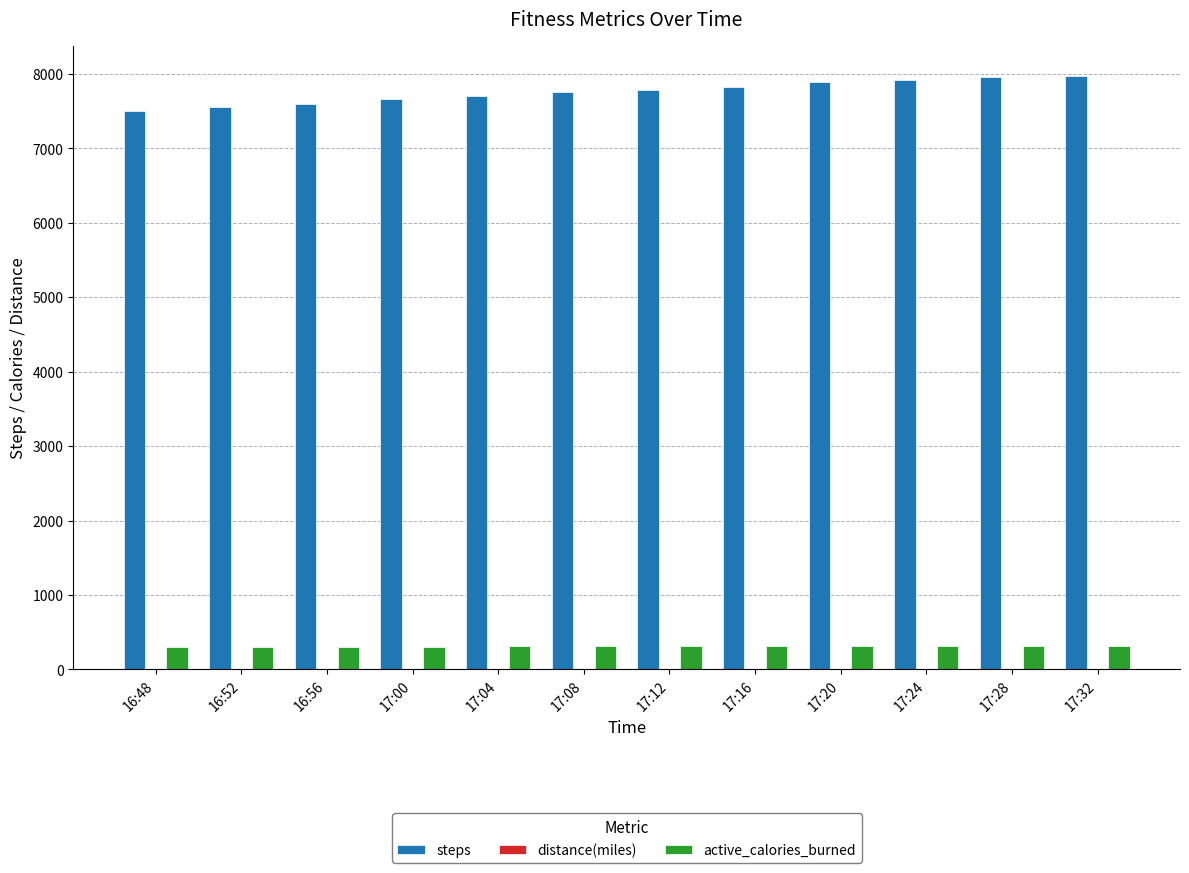

Is it true that steps equals 7670.0 at 17:00?

True